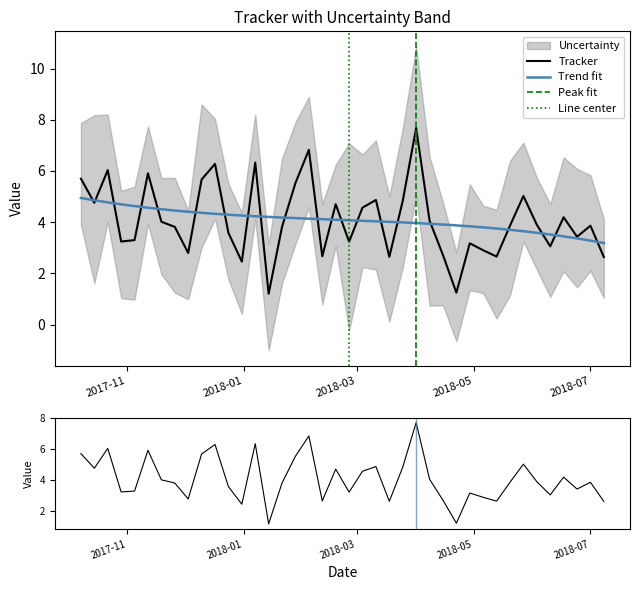

At which label does High first exceed 6?

2017-10-08